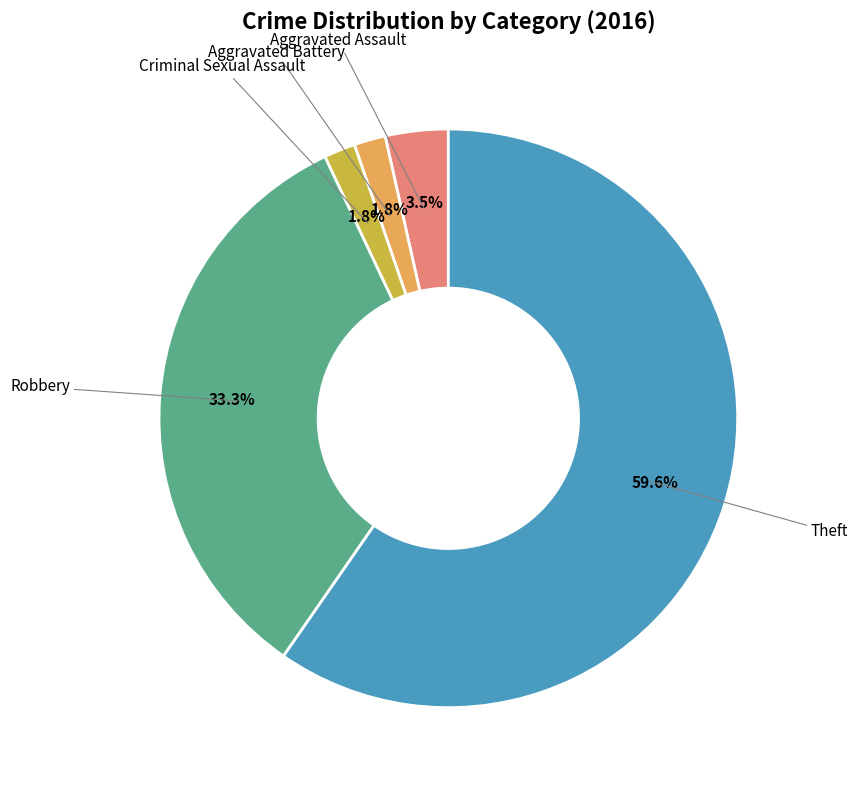

Count the number of slices in the pie.

5